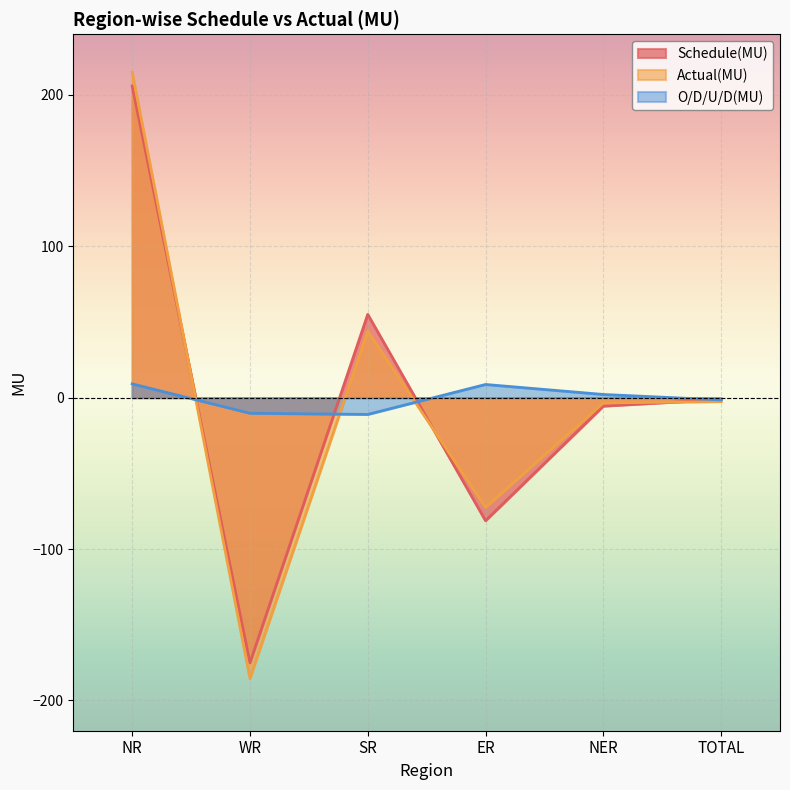

What is the label of the 6th point from the left?

TOTAL